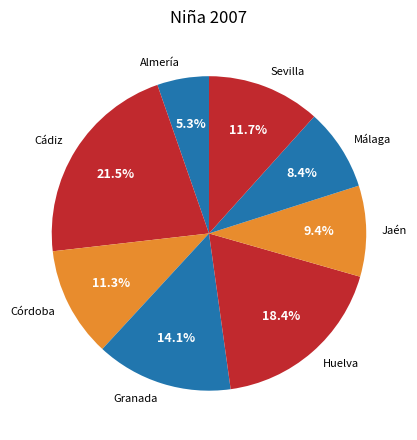

Is Granada the majority of the pie?

No